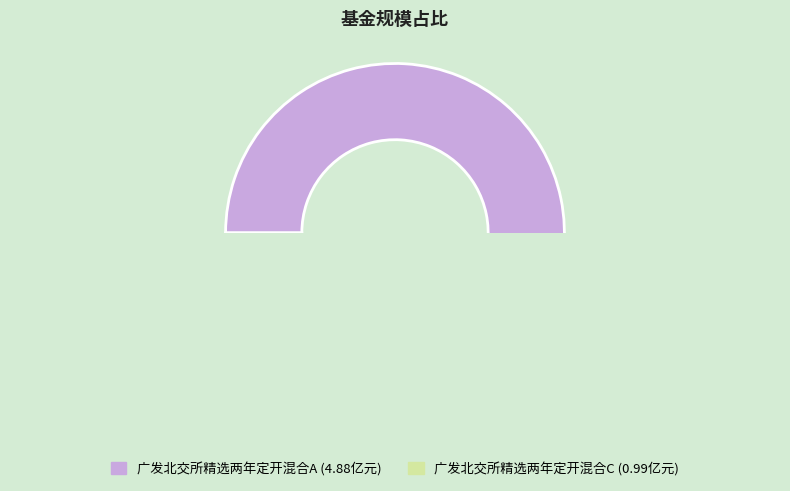

Which slice is the largest?

广发北交所精选两年定开混合A